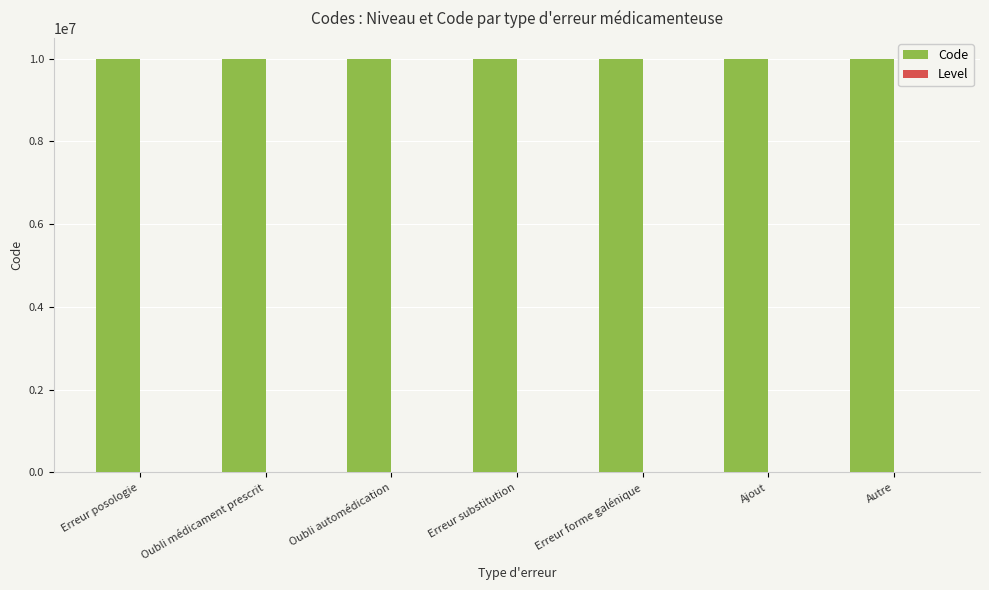

What is the maximum value for Code?

10000007